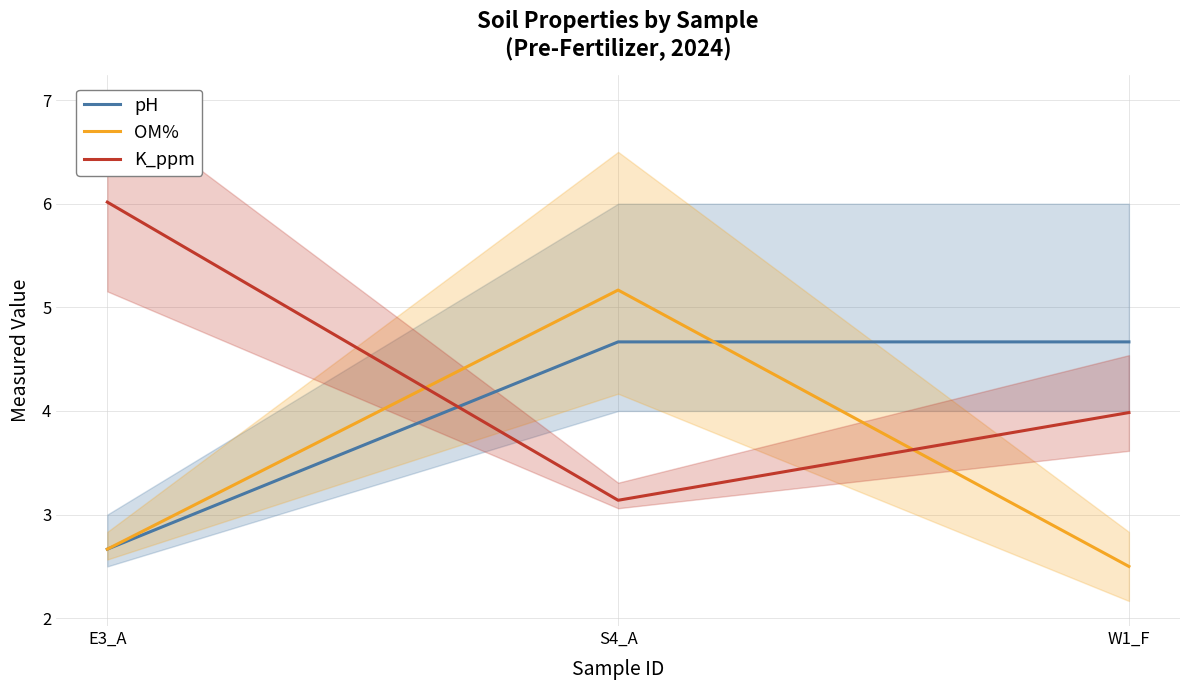

How many lines are shown in the chart?

3